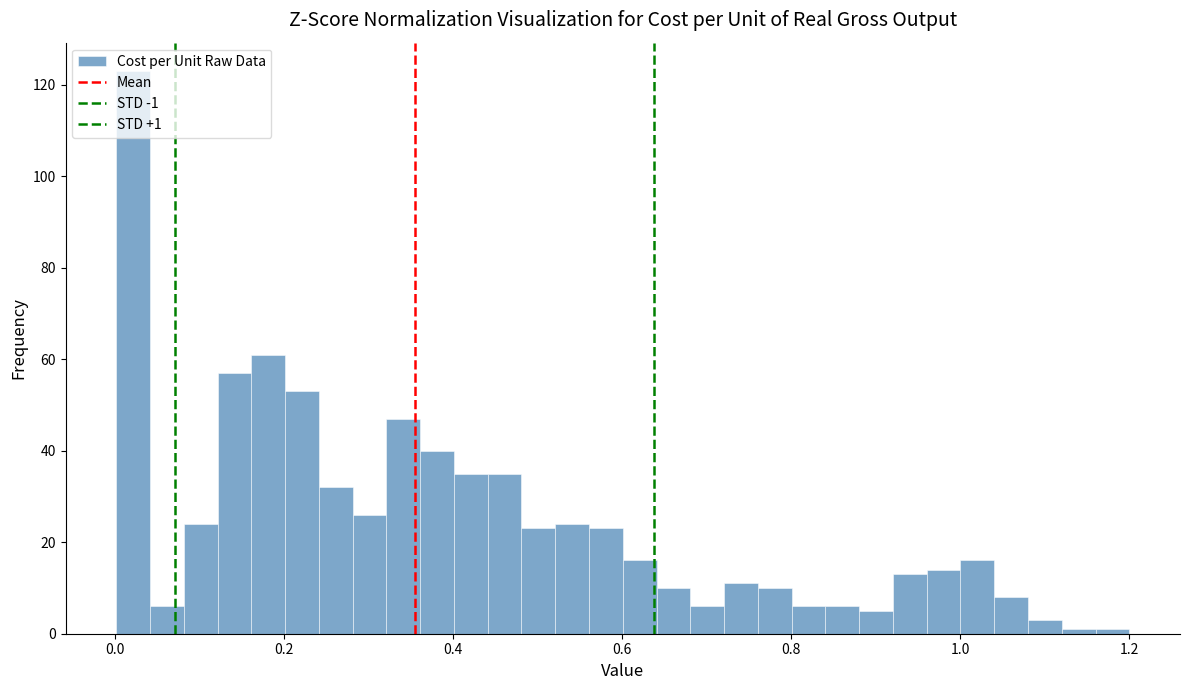

Around what value on the x-axis is the tallest bar? Give the approximate position of its centre, as read against the axis.

0.02